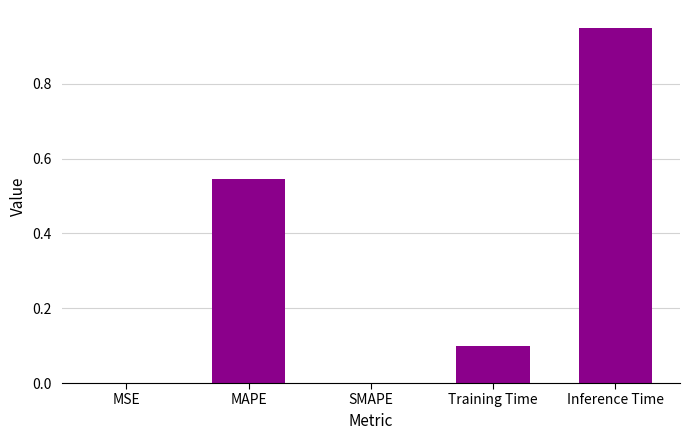

What is the sum of all values?

1.6